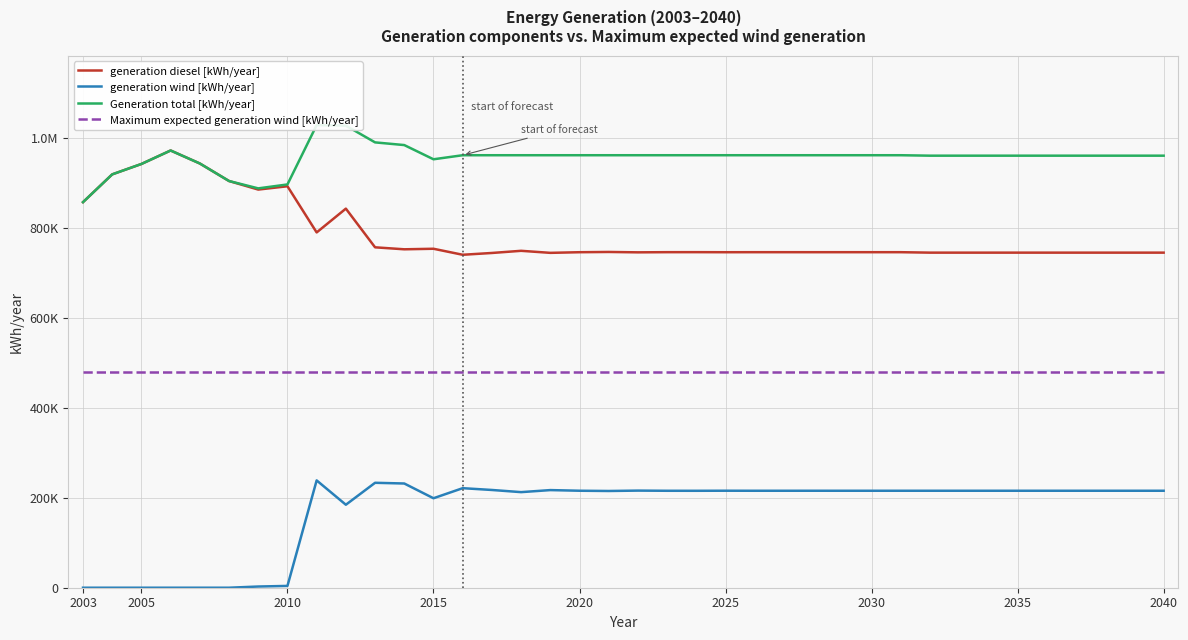

Is this an area chart (filled region under the line)?

No